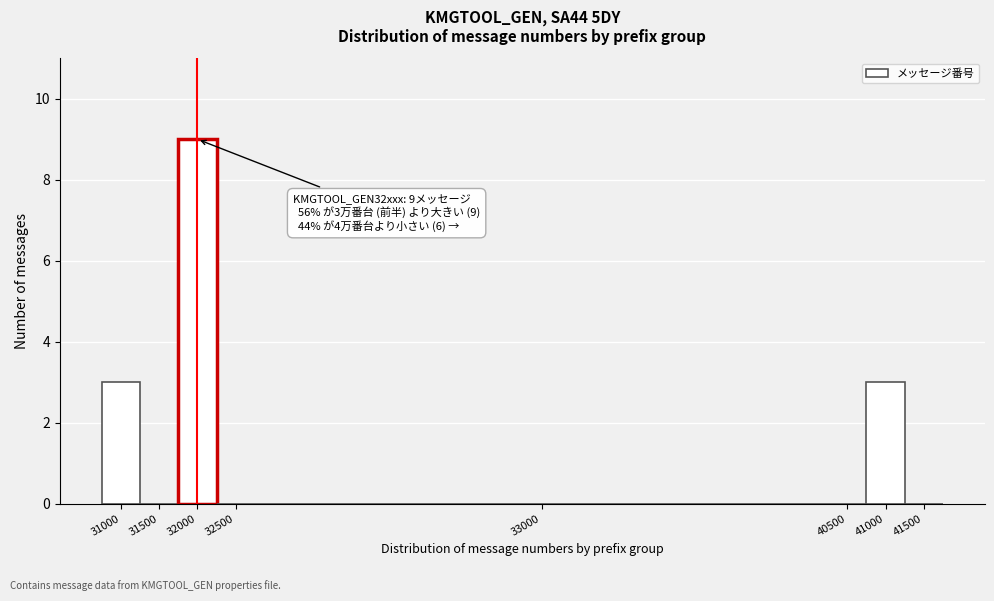

Reading left to right, extract all data points from this chart.

31000=3	31500=0	32000=9	32500=0	33000=0	40500=0	41000=3	41500=0